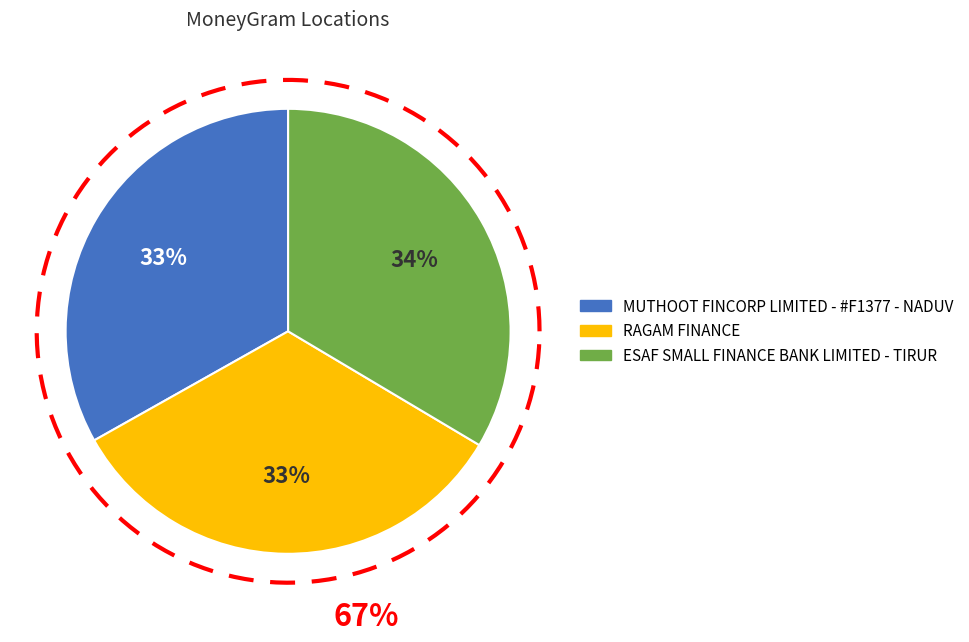

To the nearest percent, what percentage of the pie is ESAF SMALL FINANCE BANK LIMITED - TIRUR?

34%